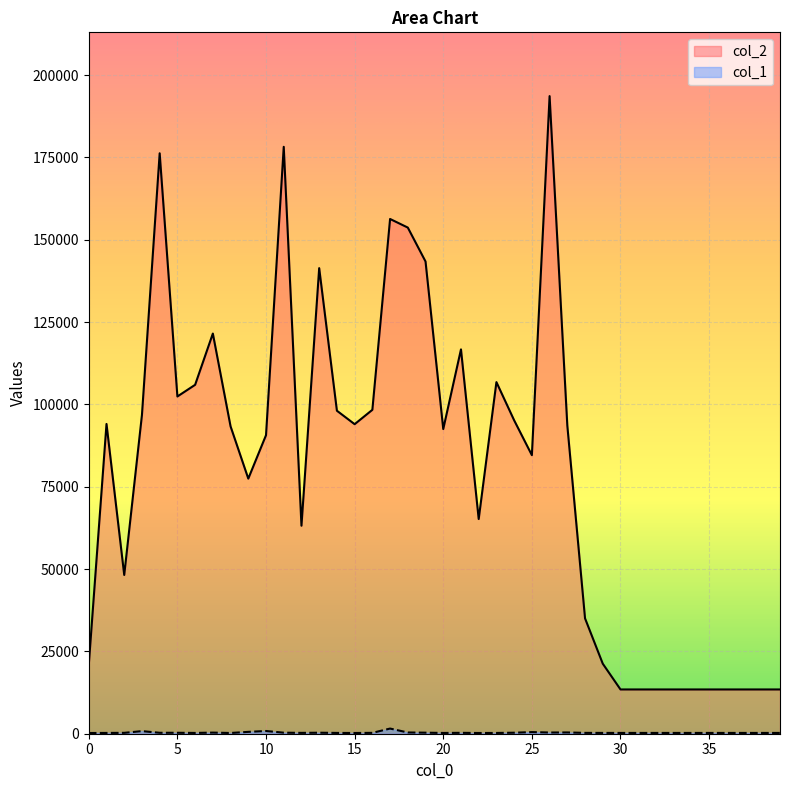

Which series has the largest total across all categories?

col_2